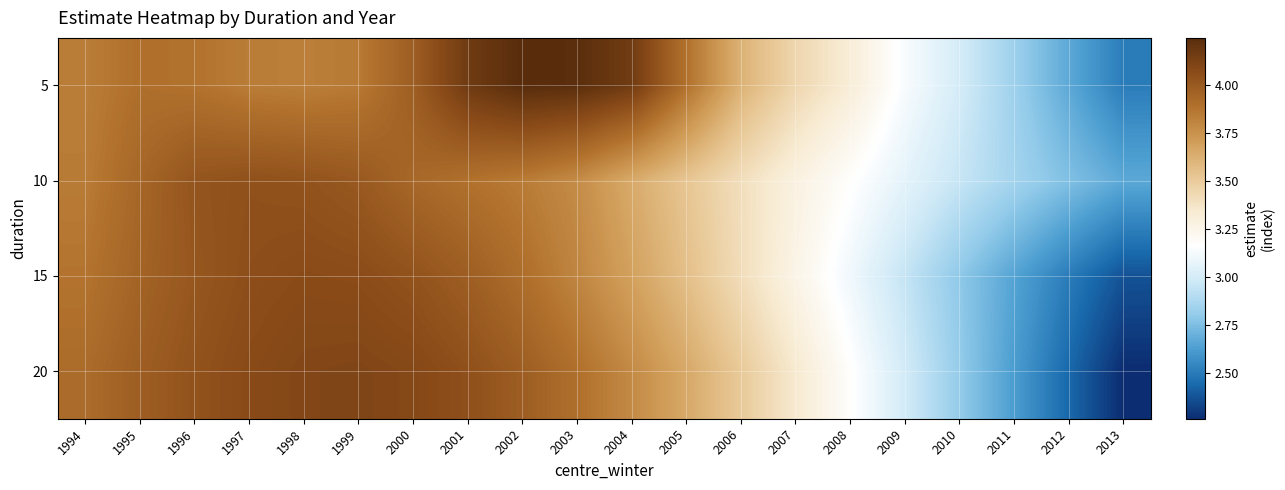

Reading right to left, transcribe all the data shown in this chart.

5: 2013=2.5	2012=2.7	2011=2.8	2010=3.0	2009=3.1	2008=3.3	2007=3.4	2006=3.6	2005=3.9	2004=4.2	2003=4.2	2002=4.2	2001=4.2	2000=4.0	1999=3.9	1998=3.8	1997=3.8	1996=3.9	1995=3.9	1994=3.8
10: 2013=2.7	2012=2.8	2011=2.9	2010=3.0	2009=3.1	2008=3.2	2007=3.3	2006=3.4	2005=3.5	2004=3.6	2003=3.8	2002=3.8	2001=3.9	2000=3.9	1999=4.0	1998=4.0	1997=4.0	1996=4.0	1995=3.9	1994=3.8
15: 2013=2.4	2012=2.5	2011=2.6	2010=2.8	2009=2.9	2008=3.1	2007=3.3	2006=3.4	2005=3.6	2004=3.7	2003=3.8	2002=3.9	2001=4.0	2000=4.0	1999=4.1	1998=4.1	1997=4.1	1996=4.0	1995=4.0	1994=3.9
20: 2013=2.3	2012=2.4	2011=2.6	2010=2.8	2009=3.0	2008=3.2	2007=3.3	2006=3.5	2005=3.7	2004=3.8	2003=3.9	2002=4.0	2001=4.0	2000=4.1	1999=4.1	1998=4.1	1997=4.1	1996=4.0	1995=4.0	1994=3.9